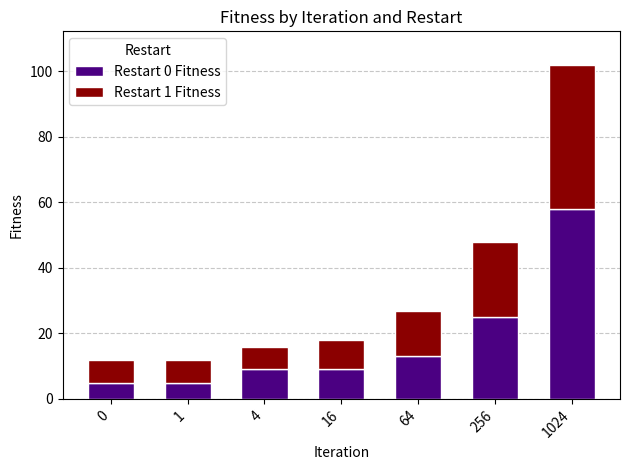

What is the sum of the Restart 0 Fitness values at 64 and 256?

38